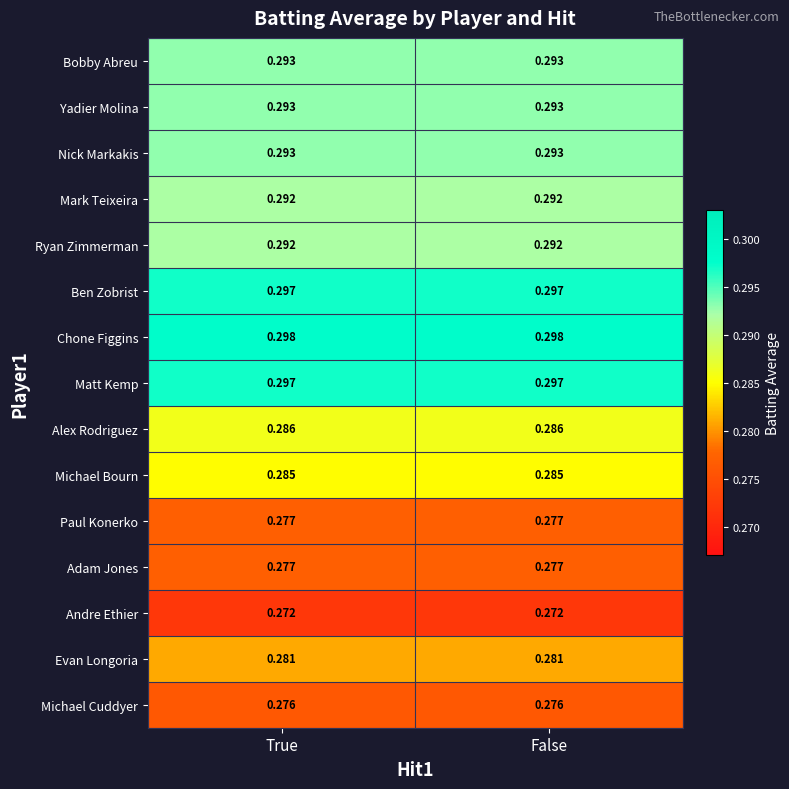

Which series has the largest total across all categories?

Chone Figgins